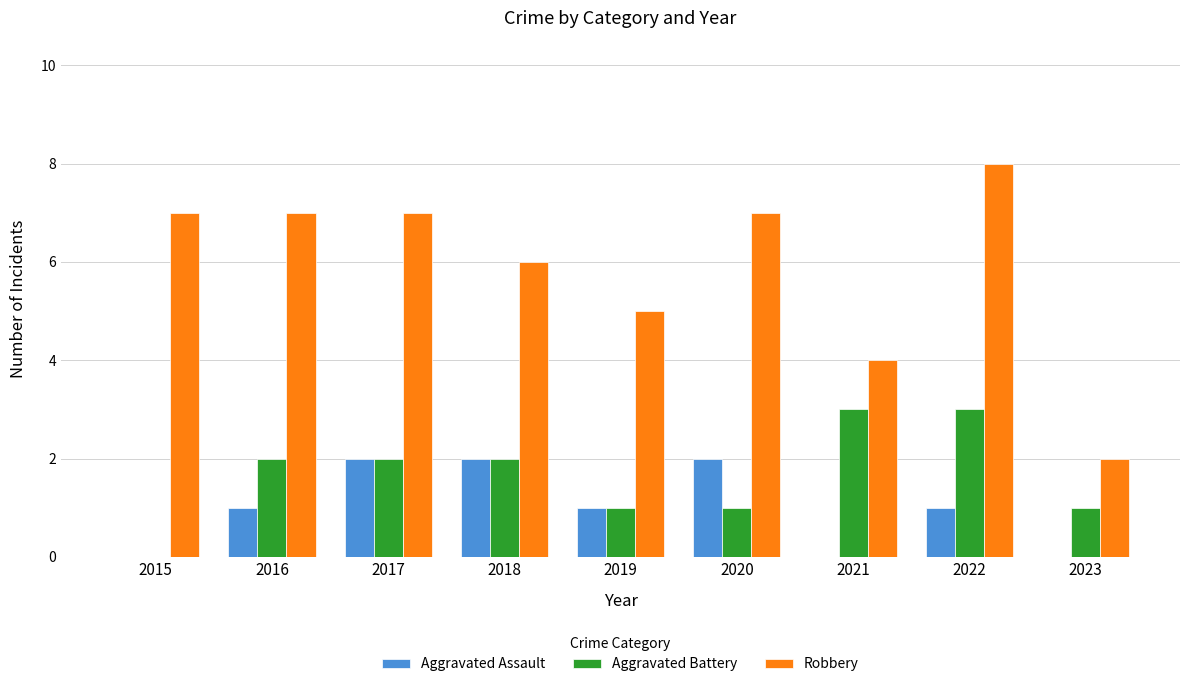

At which category is the sum across all series the highest?

2022